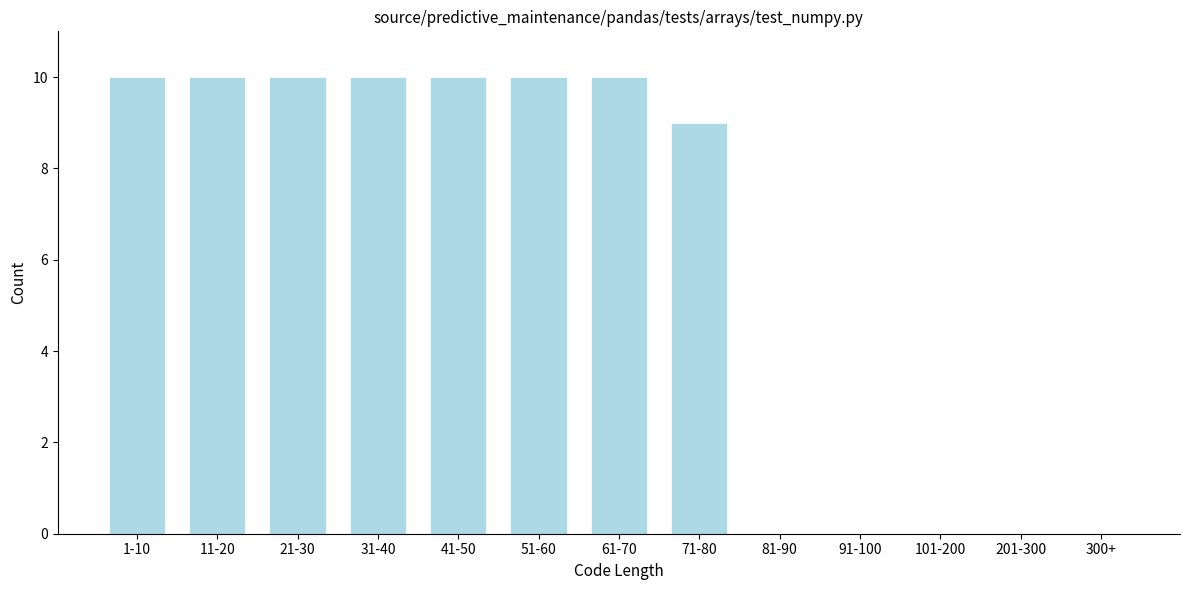

Reading right to left, transcribe all the data shown in this chart.

300+=0	201-300=0	101-200=0	91-100=0	81-90=0	71-80=9	61-70=10	51-60=10	41-50=10	31-40=10	21-30=10	11-20=10	1-10=10